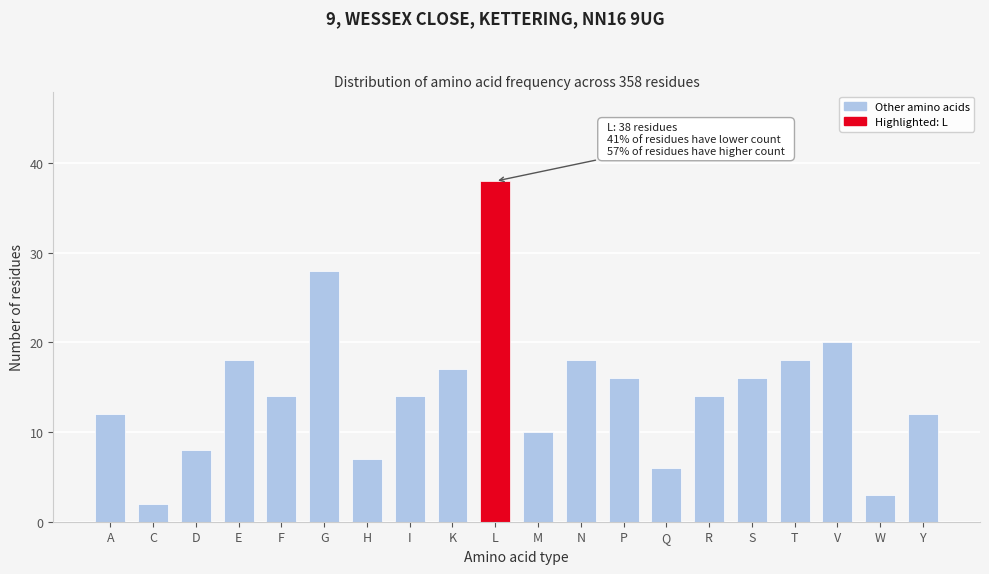

Reading left to right, extract all data points from this chart.

A=12	C=2	D=8	E=18	F=14	G=28	H=7	I=14	K=17	L=38	M=10	N=18	P=16	Q=6	R=14	S=16	T=18	V=20	W=3	Y=12